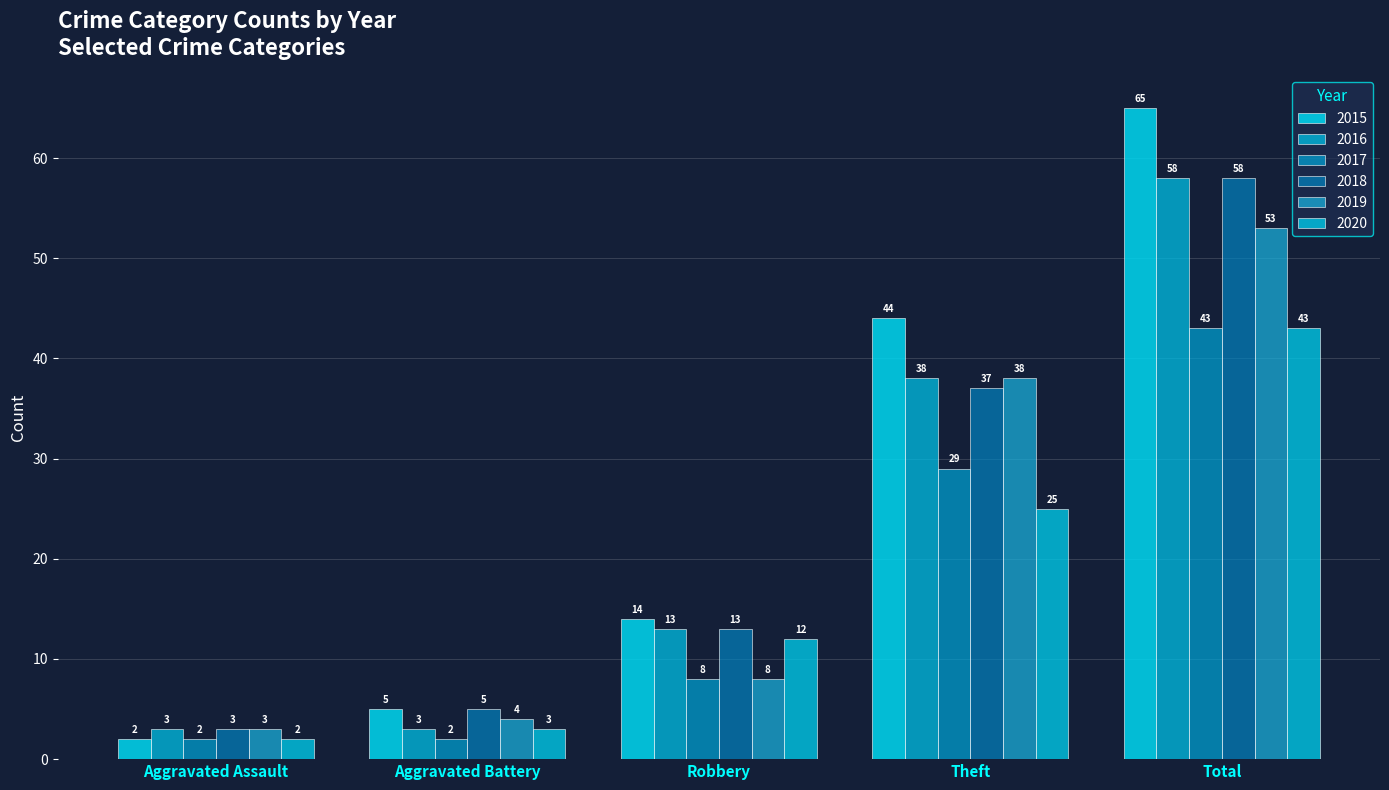

Are the bars grouped side by side (vs. stacked)?

Yes